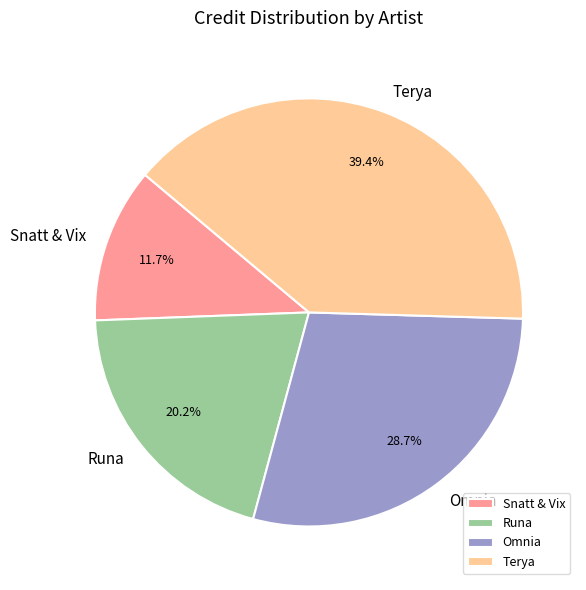

To the nearest percent, what is the difference between the largest and smallest slice percentages?

28%